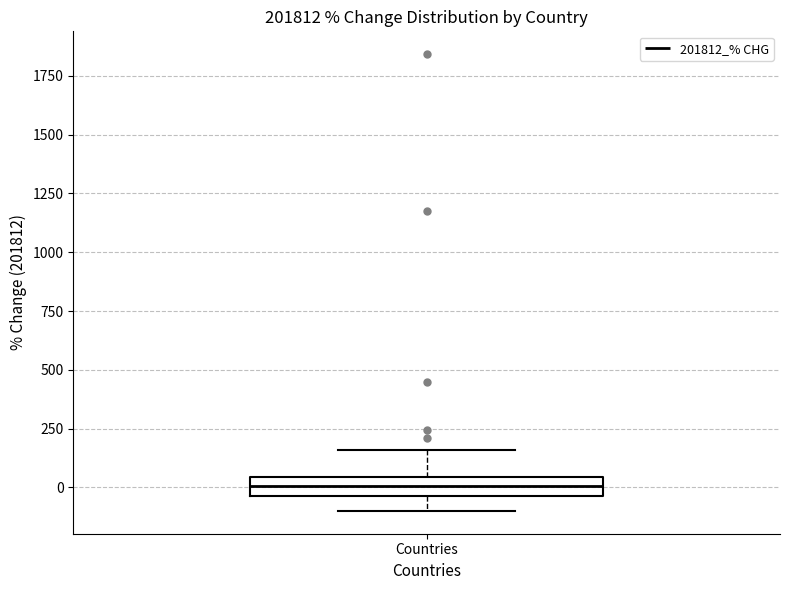

Read this box plot against the y-axis: the position of the median line, the range covered by the box, and the ends of both whiskers. The values are not printed on the chart, so give them approximately, as read against the axis.

median 0, box -50 to 50, whiskers -100 to 150